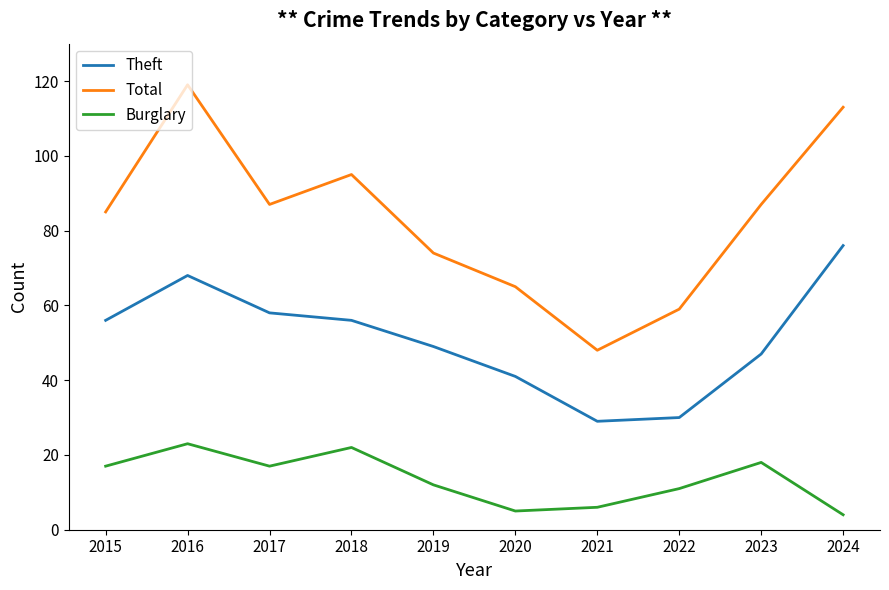

What is the maximum value shown in the chart?

119